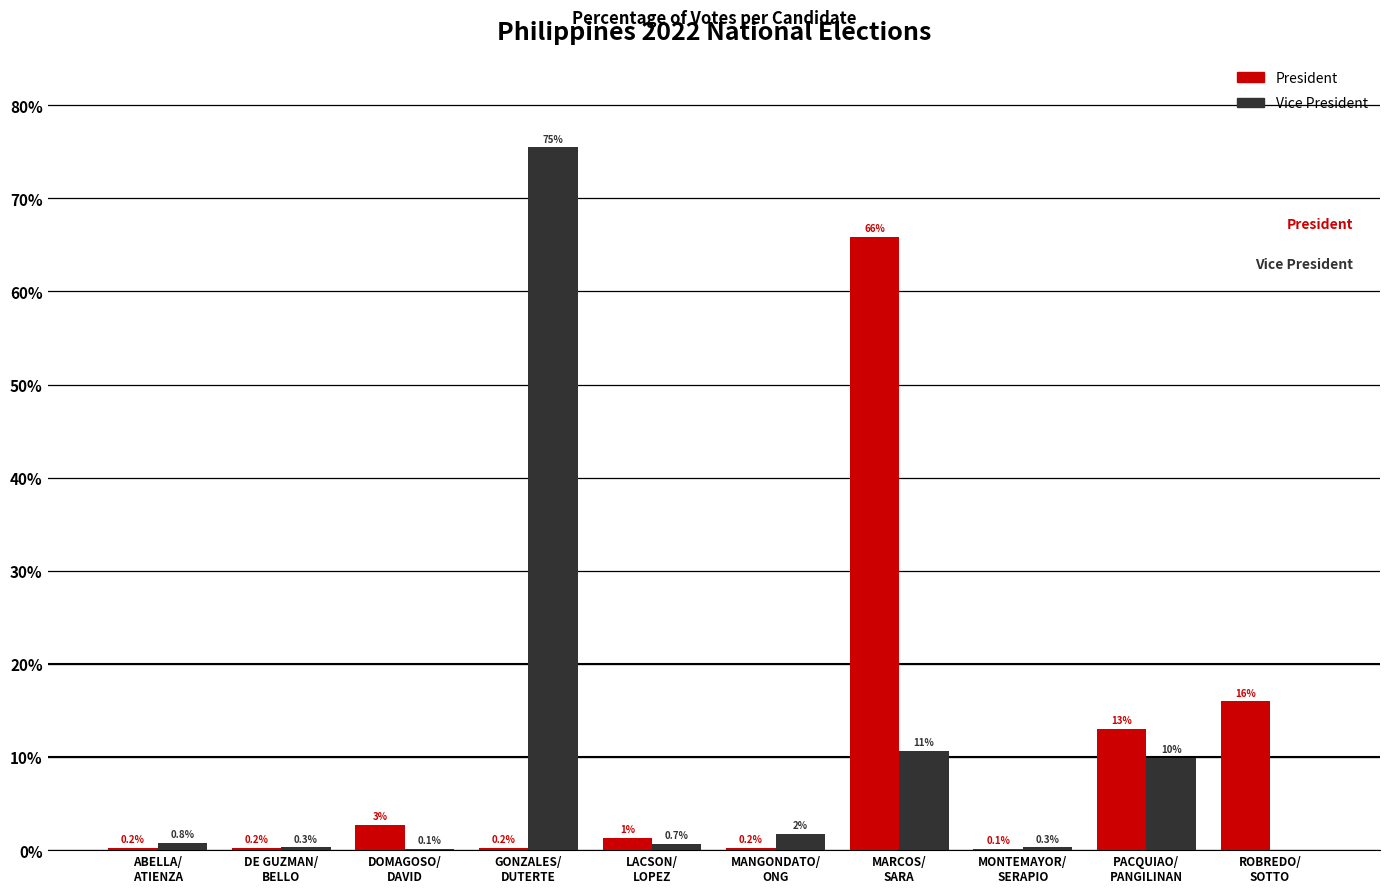

What are all the series names shown in the legend?

President, Vice President